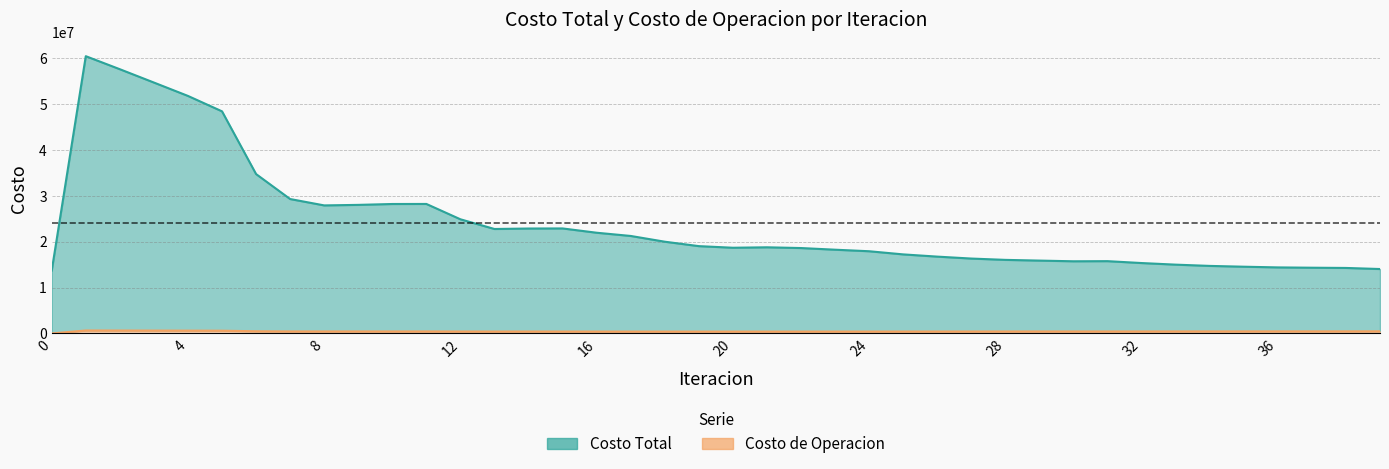

List the labels in order of Costo de Operacion value, smallest first.

0, 18, 21, 19, 20, 17, 22, 16, 23, 24, 13, 15, 25, 26, 14, 12, 27, 28, 10, 29, 31, 30, 11, 8, 32, 9, 7, 33, 34, 35, 36, 37, 38, 39, 6, 5, 4, 3, 2, 1